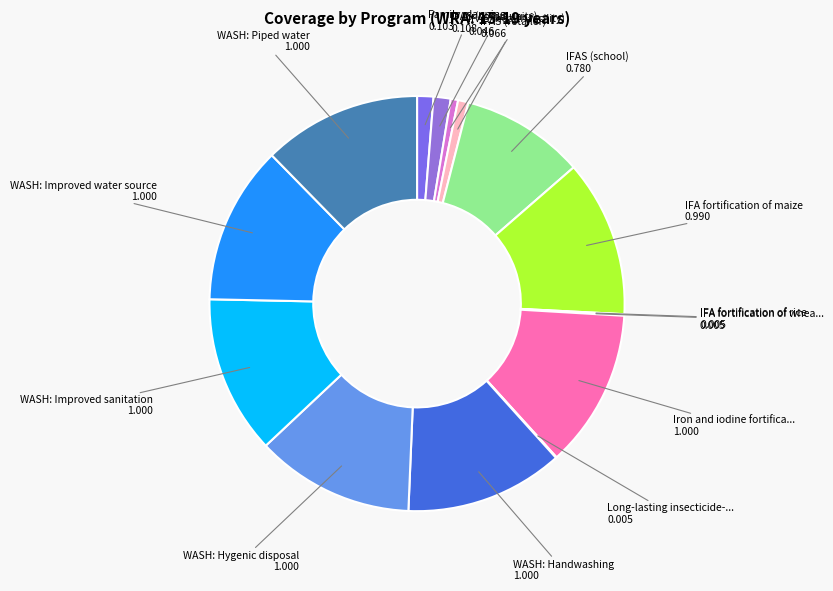

To the nearest percent, what is the difference between the largest and smallest slice percentages?

12%